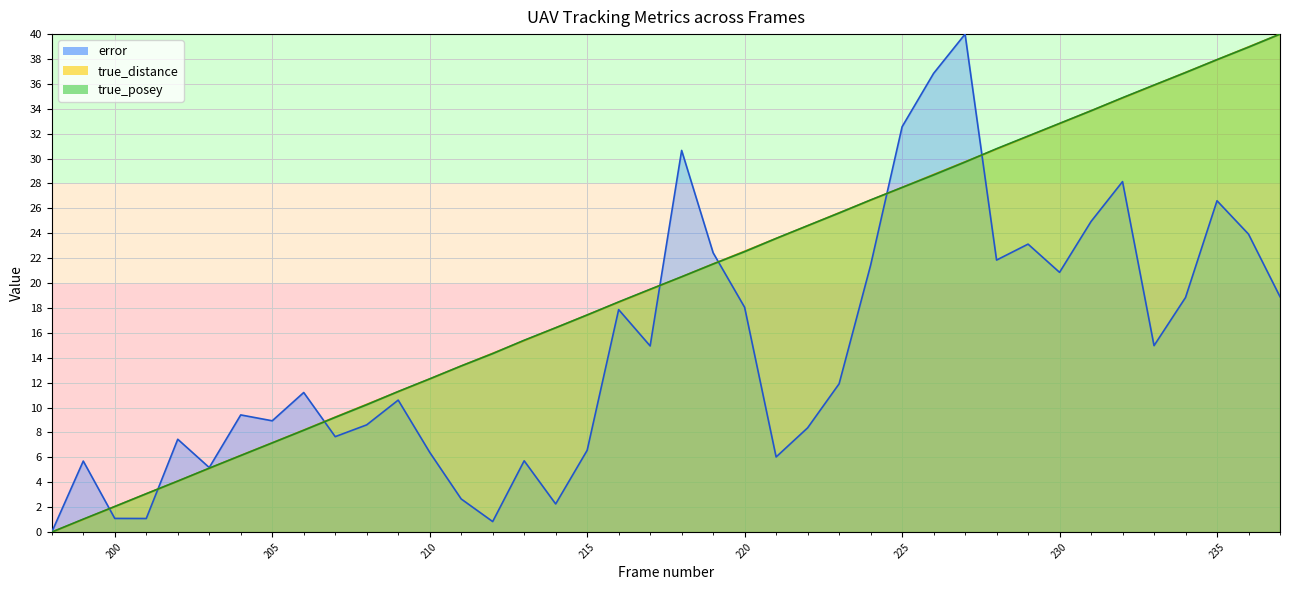

The value of true_distance at 225 is 38.8. True or false?

False